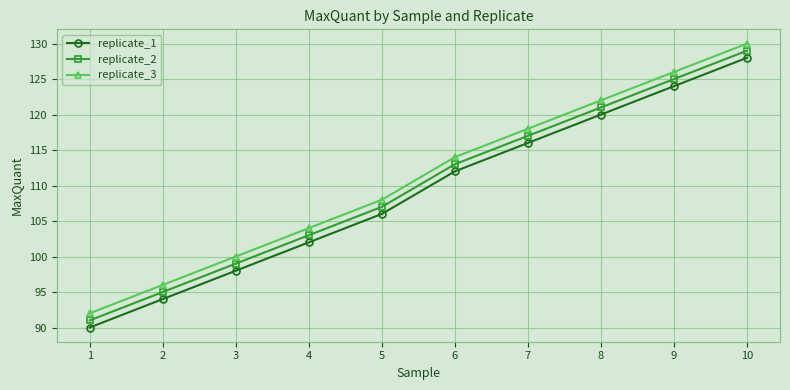

At which category is the sum across all series the highest?

10